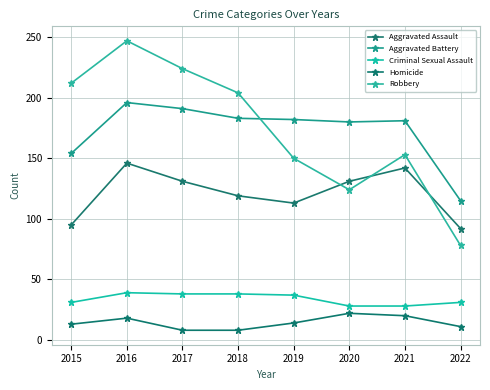

What is the maximum value shown in the chart?

247